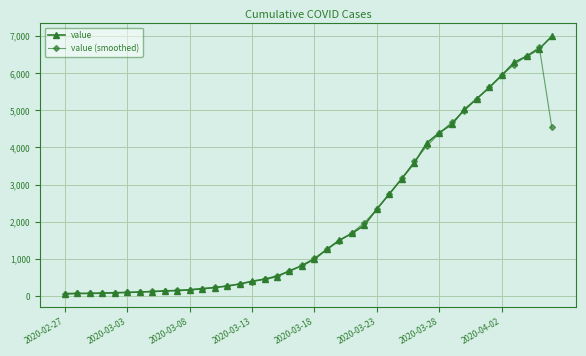

True or false: value and value (smoothed) intersect in this chart.

True